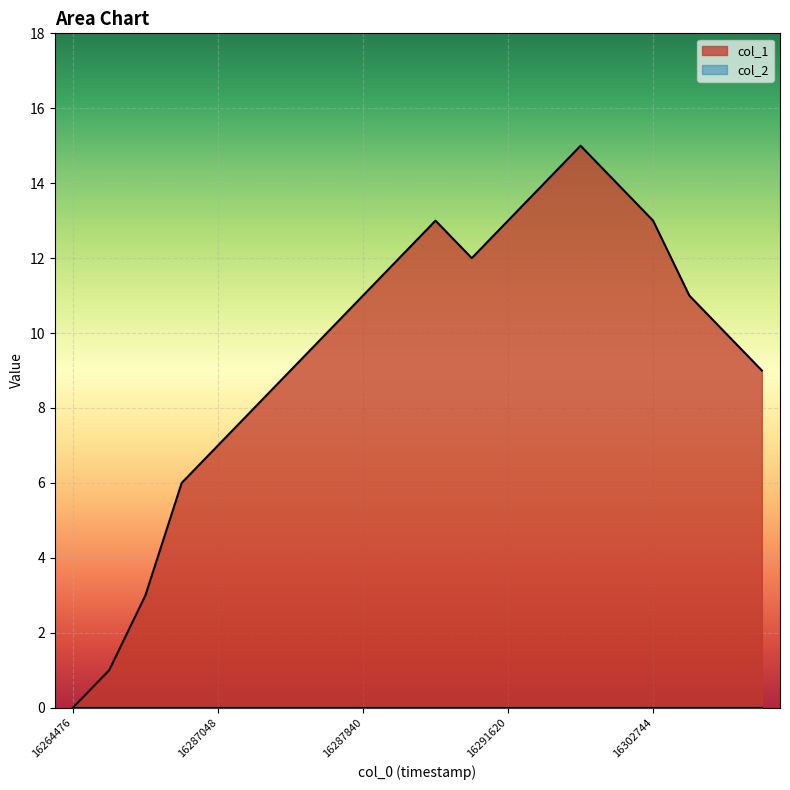

Which series has the largest range (max minus min)?

col_1